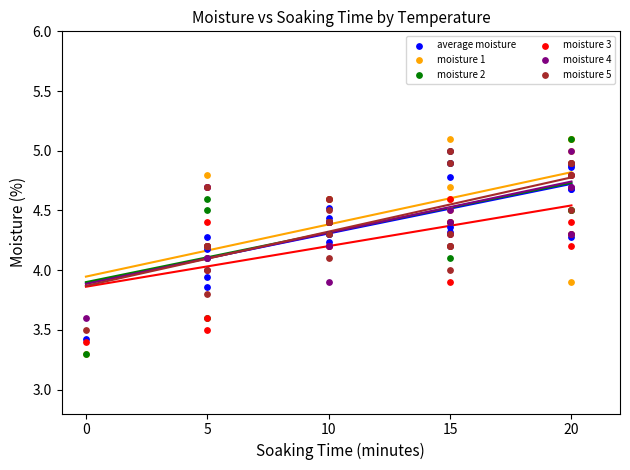

What are all the series names shown in the legend?

average moisture, moisture 1, moisture 2, moisture 3, moisture 4, moisture 5